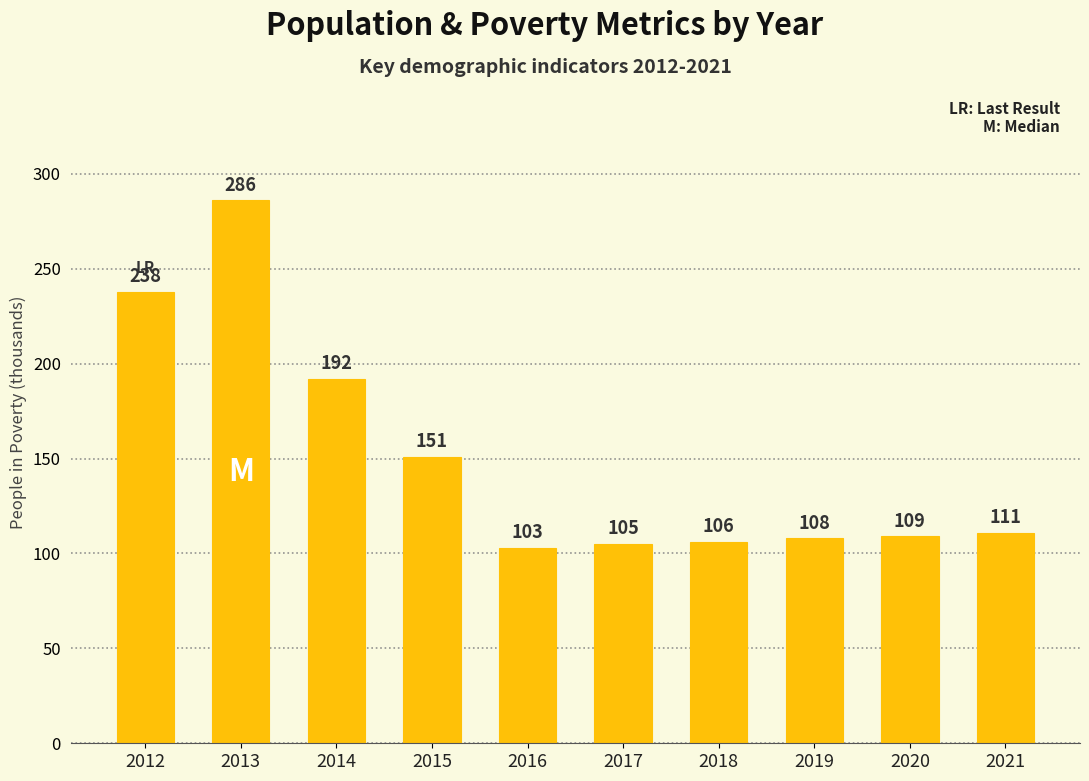

Is it true that the value at 2012 is 238?

True